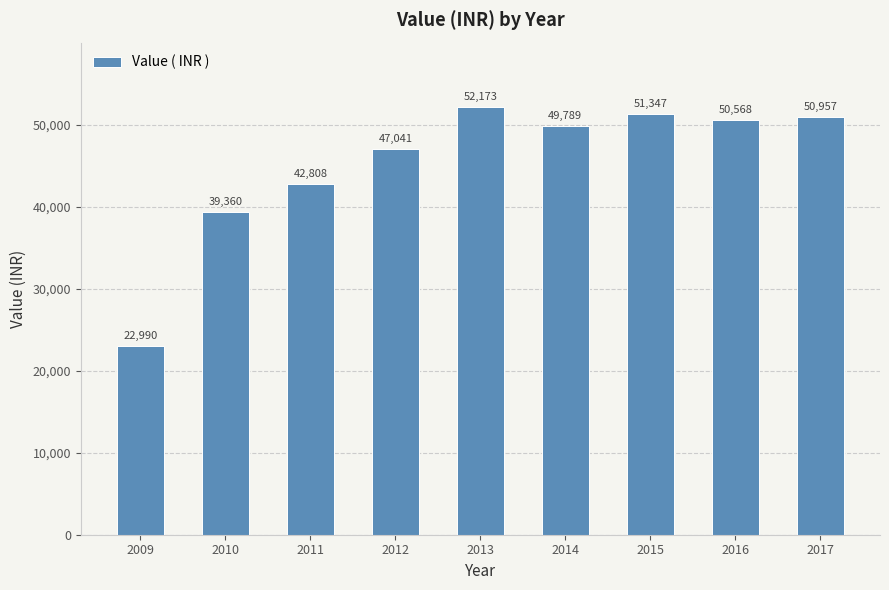

Rank the categories by value from lowest to highest.

2009, 2010, 2011, 2012, 2014, 2016, 2017, 2015, 2013